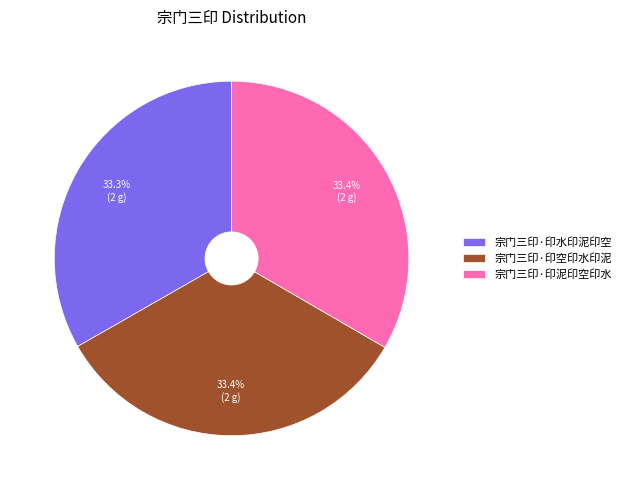

Is there any slice that represents more than half of the pie?

No